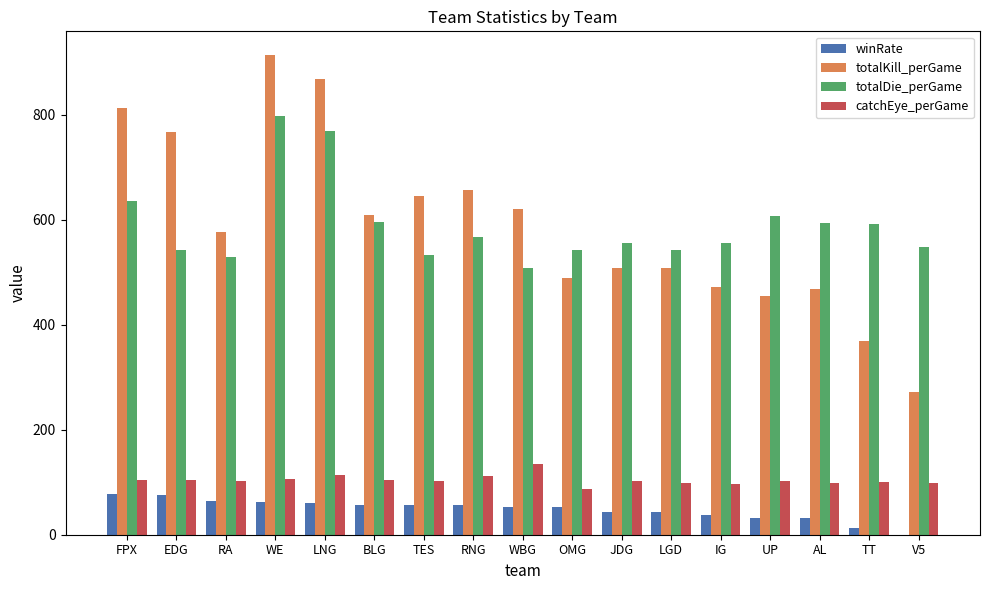

What is the sum of all catchEye_perGame values?

1766